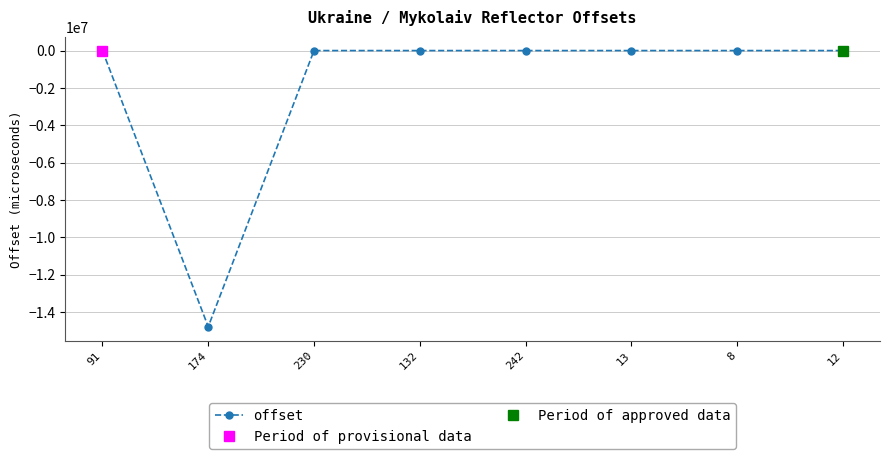

True or false: the data shows 214 at 8.

False